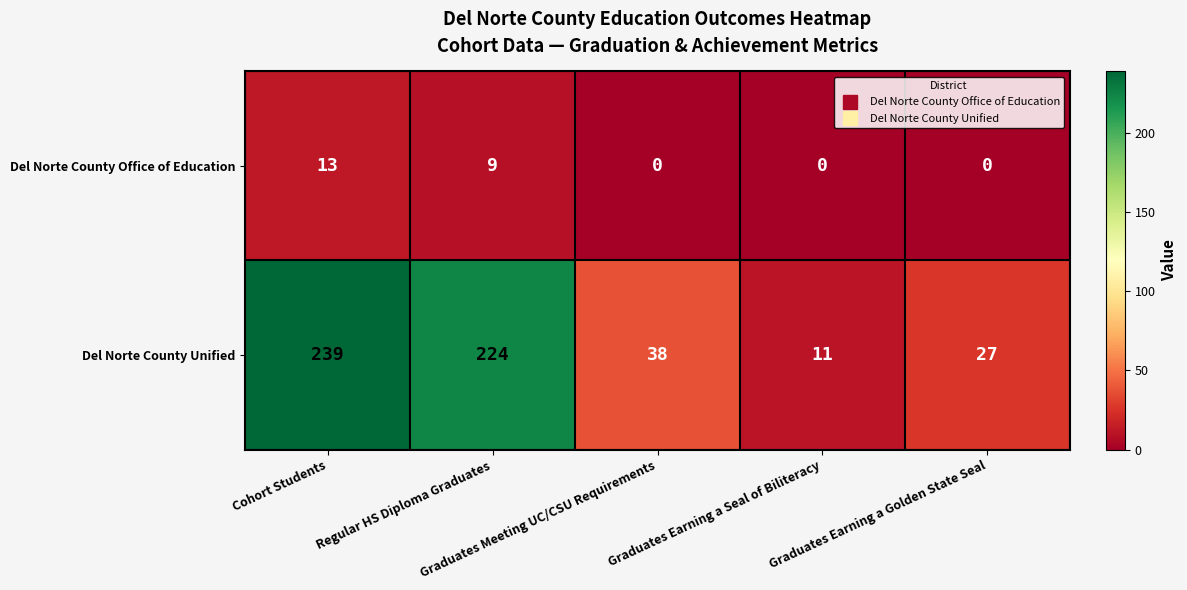

How many Del Norte County Office of Education values are between 0 and 9?

4